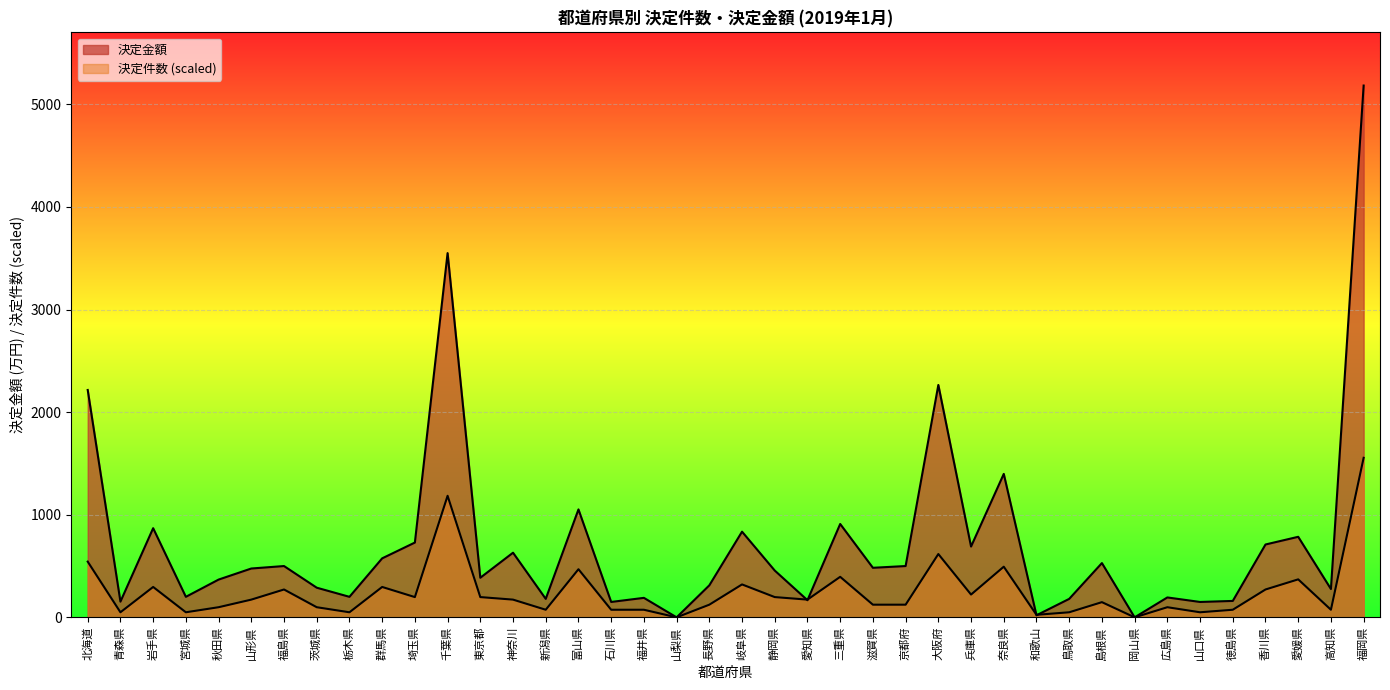

How many times do 決定金額 and 決定件数 cross each other?

4